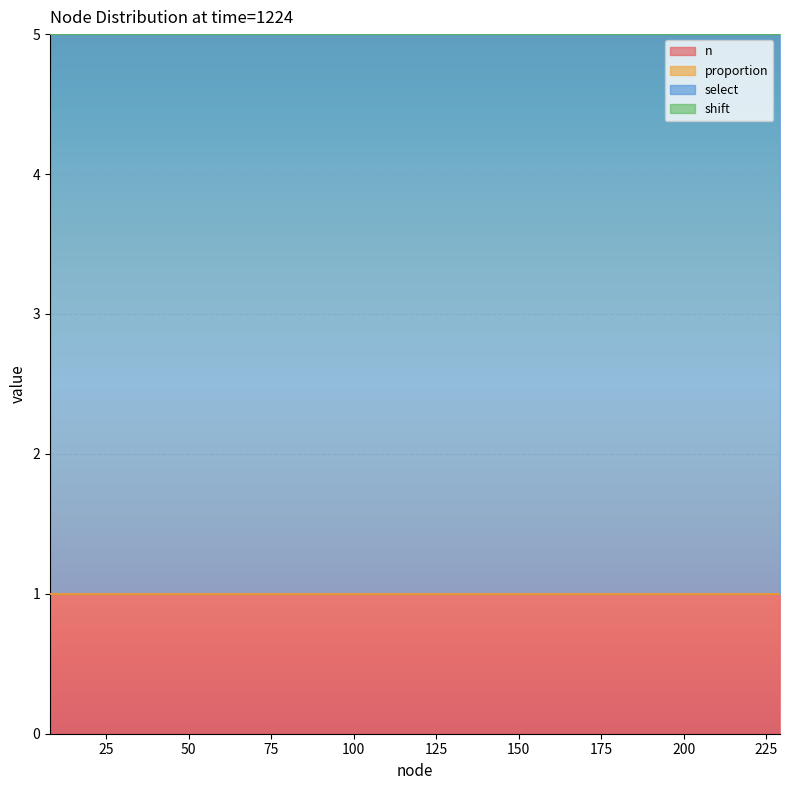

What is the total value across all series at 18?

5